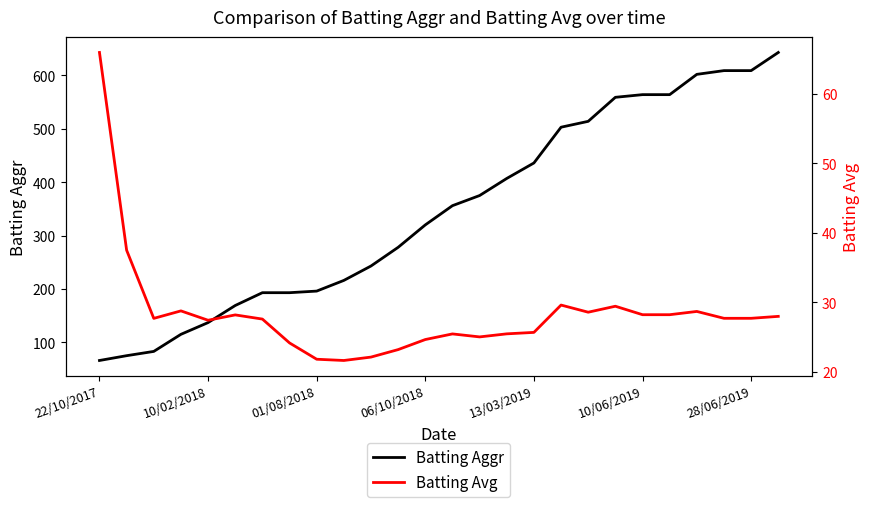

True or false: Batting Avg has more than 1 interior local peaks.

True